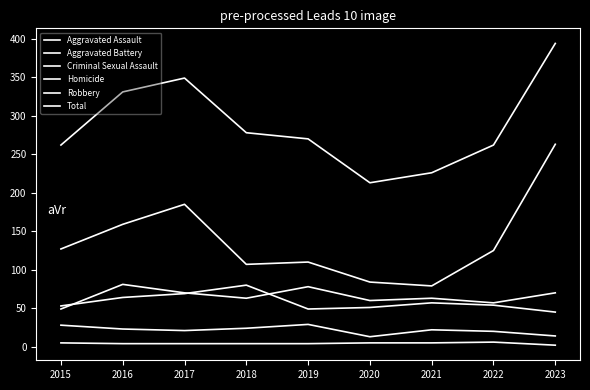

What is the total value across all series at 2019?

540